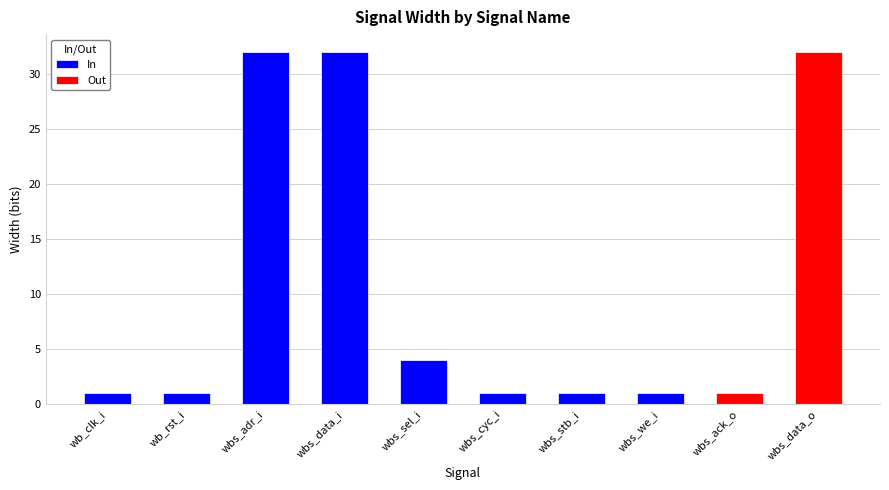

What is the difference between the values at wbs_adr_i and wbs_cyc_i?

31